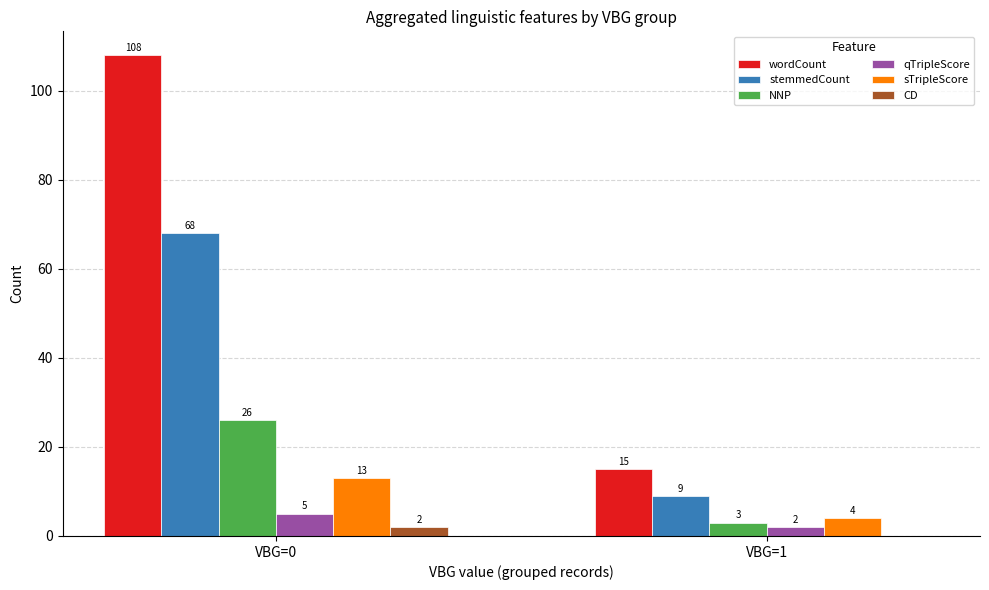

How many categories are shown in the chart?

2